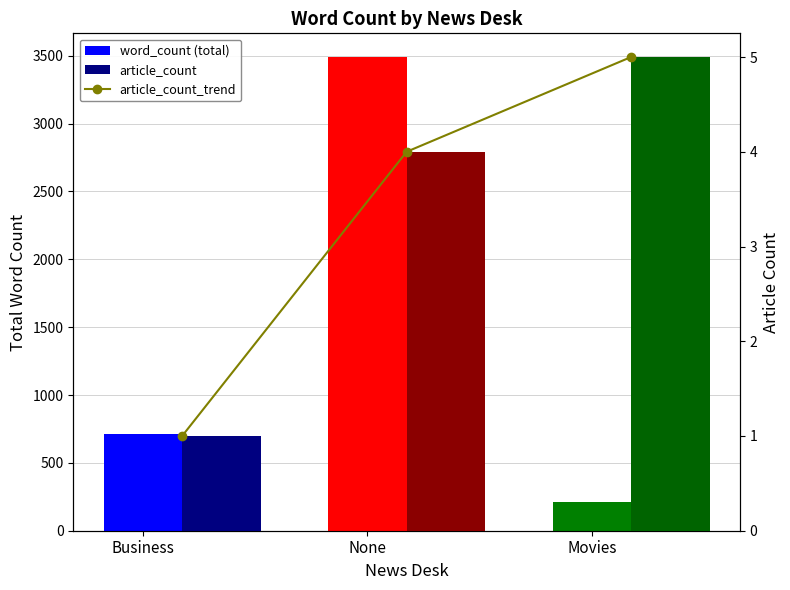

At which category is the sum across all series the highest?

None